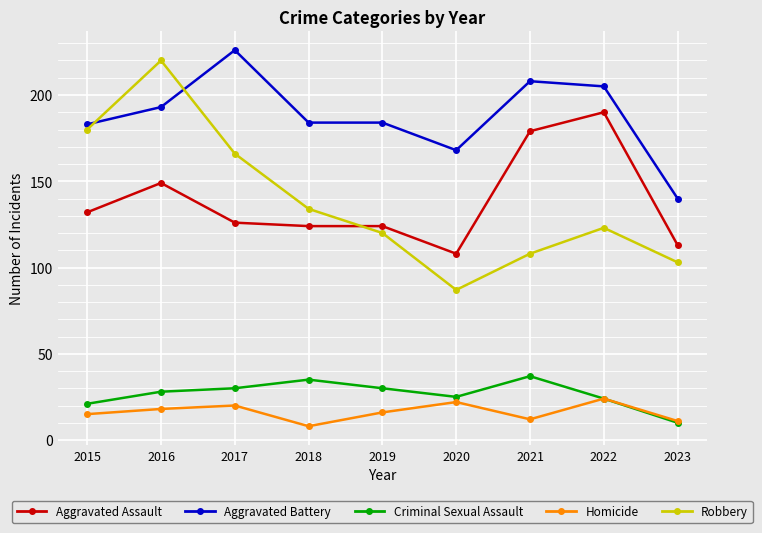

Does the chart have visible grid lines?

Yes